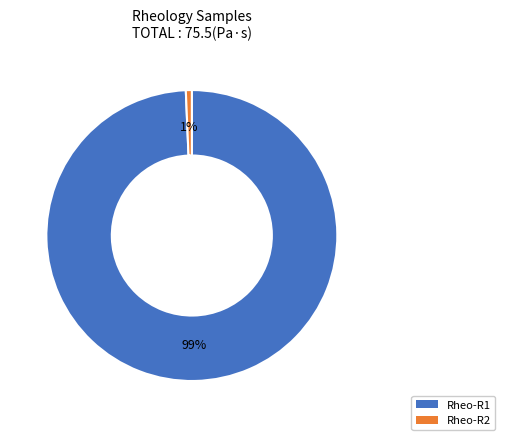

Is the sum of Rheo-R2 and Rheo-R1 greater than half?

Yes